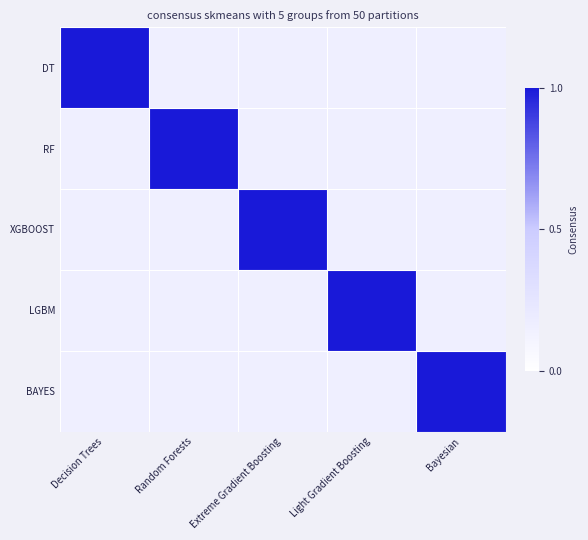

At how many categories does at least one series exceed 0?

5